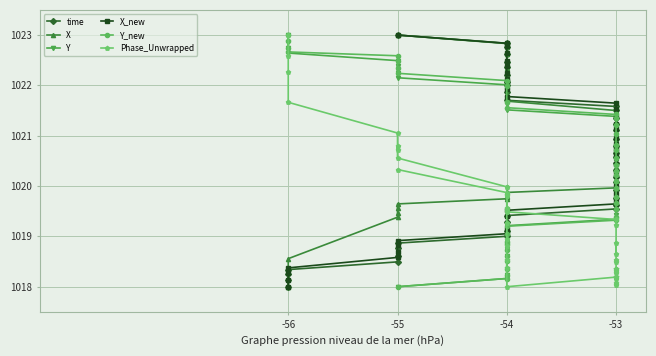

What are all the series names shown in the legend?

time, X, Y, X_new, Y_new, Phase_Unwrapped